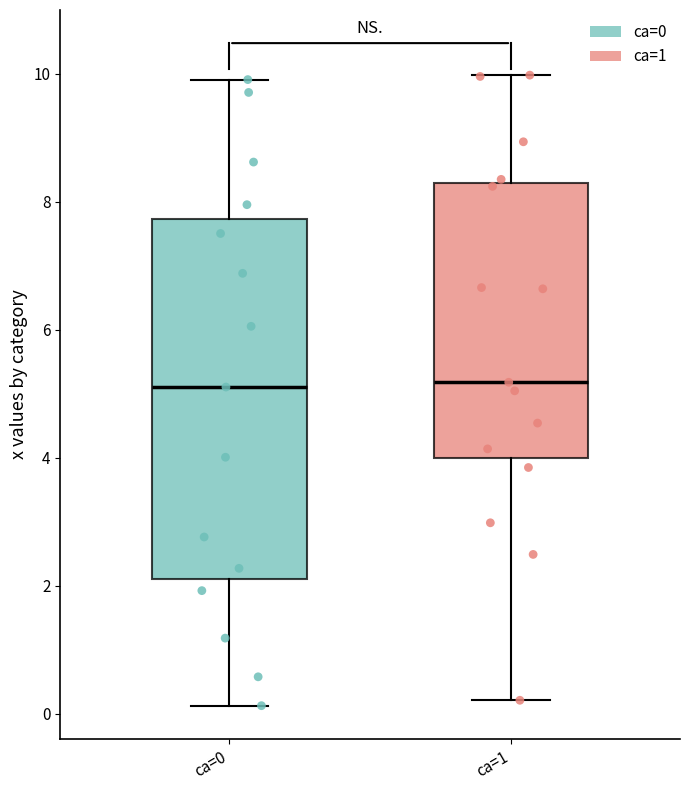

Which box is the tallest, from its lower edge to its upper edge?

ca=0